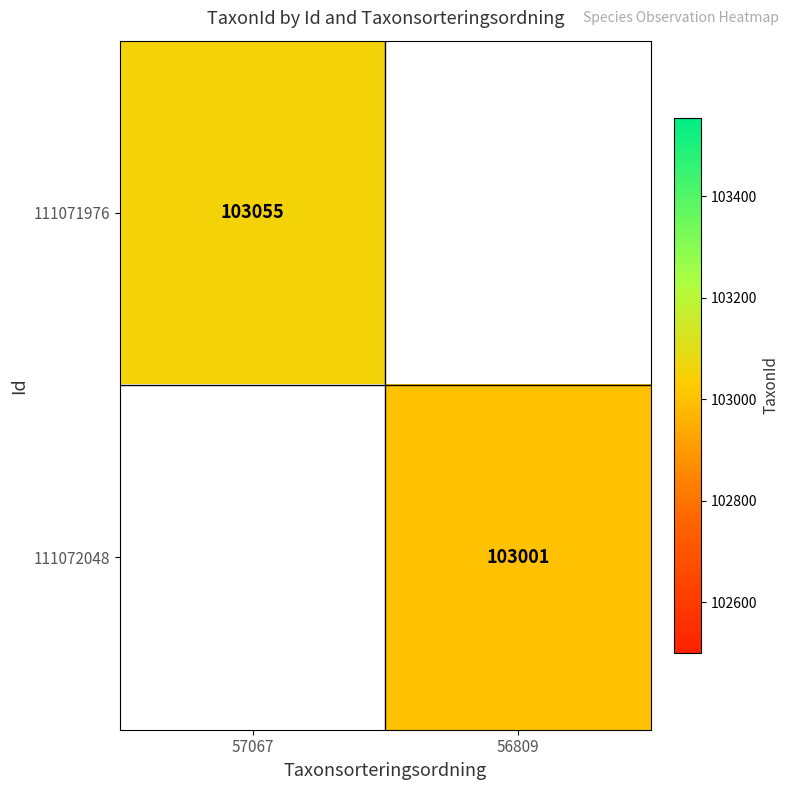

Is the value of 111072048 at 56809 greater than the value of 111071976 at 57067?

No